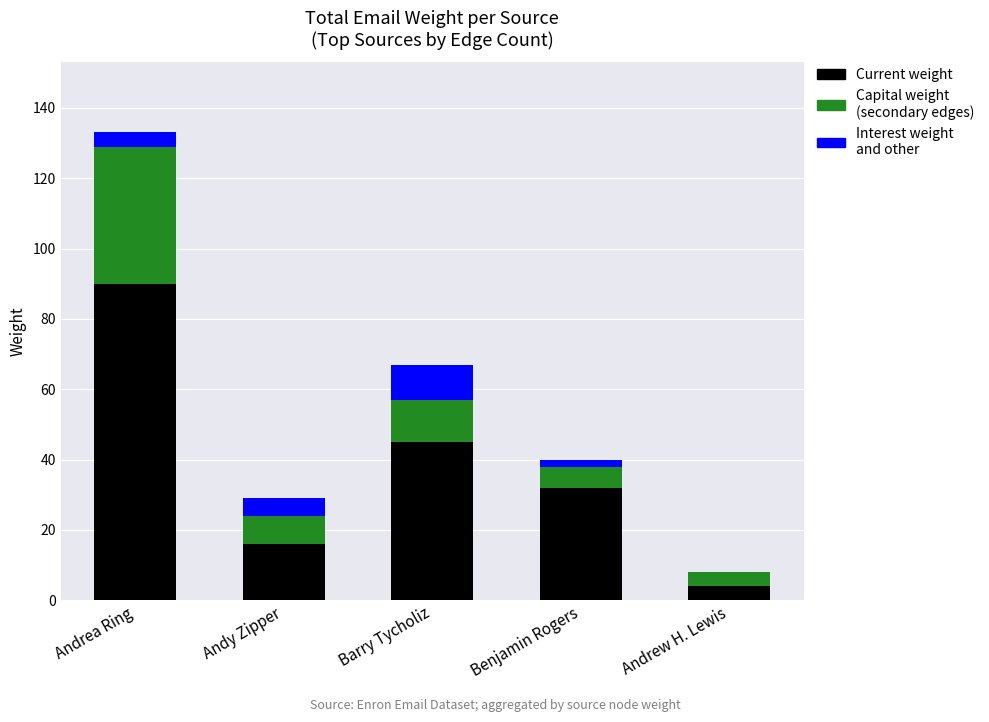

What is the total value across all series at Barry Tycholiz?

67